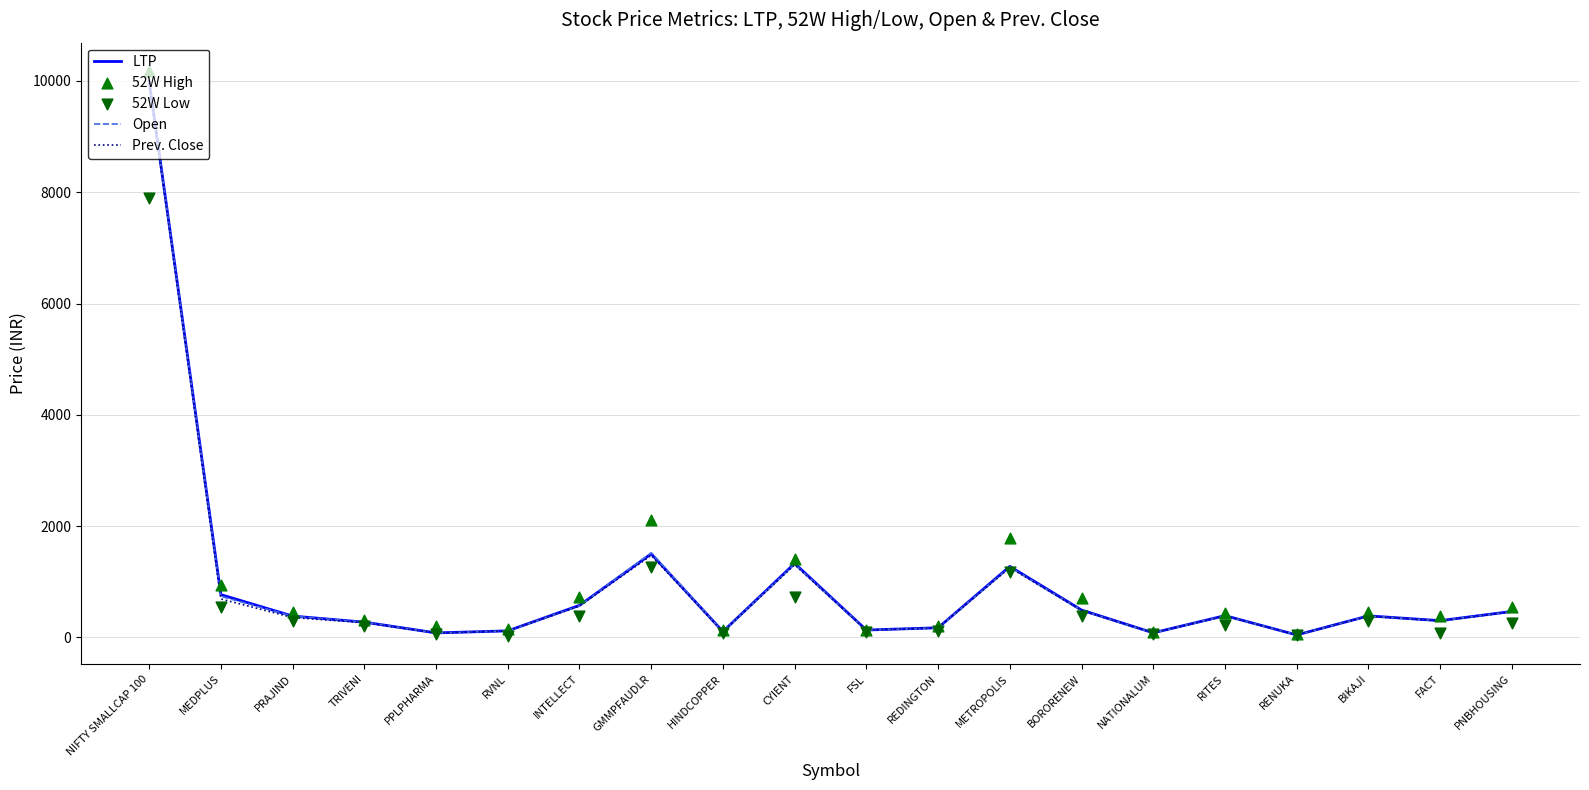

Which series has the largest total across all categories?

52W High